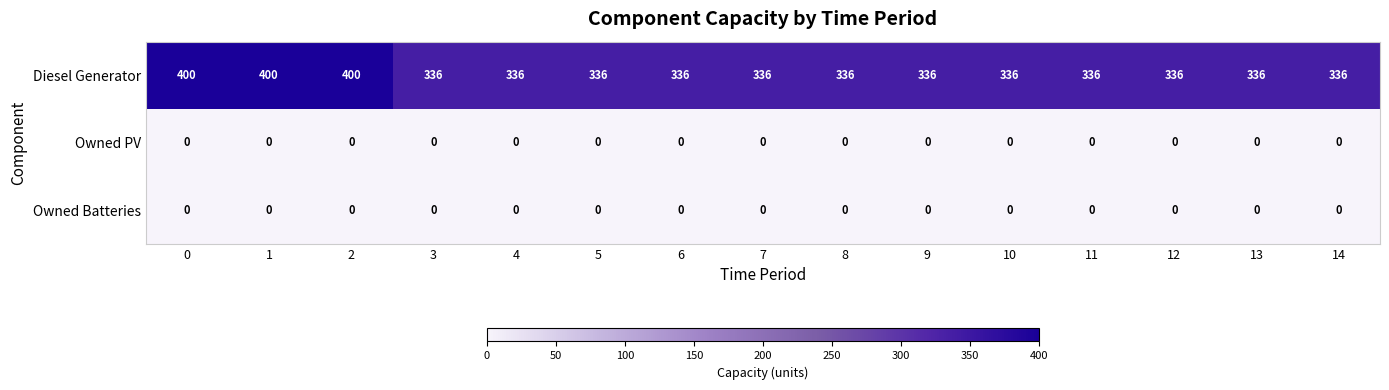

What is the lowest value of the Diesel Generator series?

336